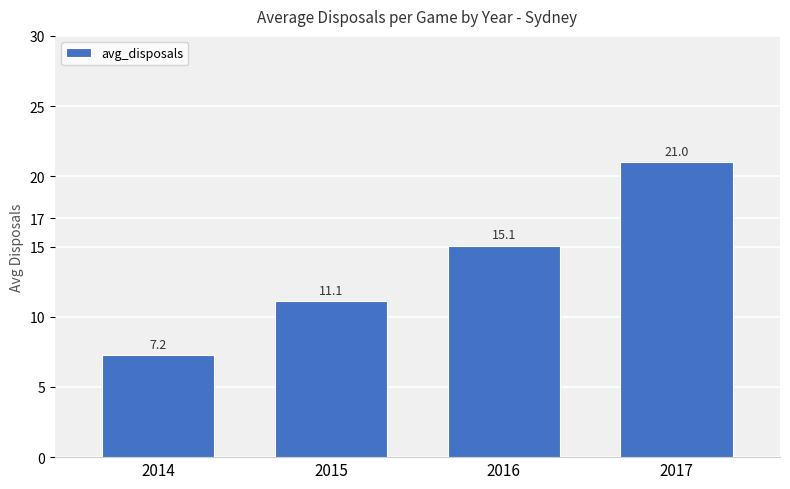

The chart shows a value of 9.7 at 2016. True or false?

False